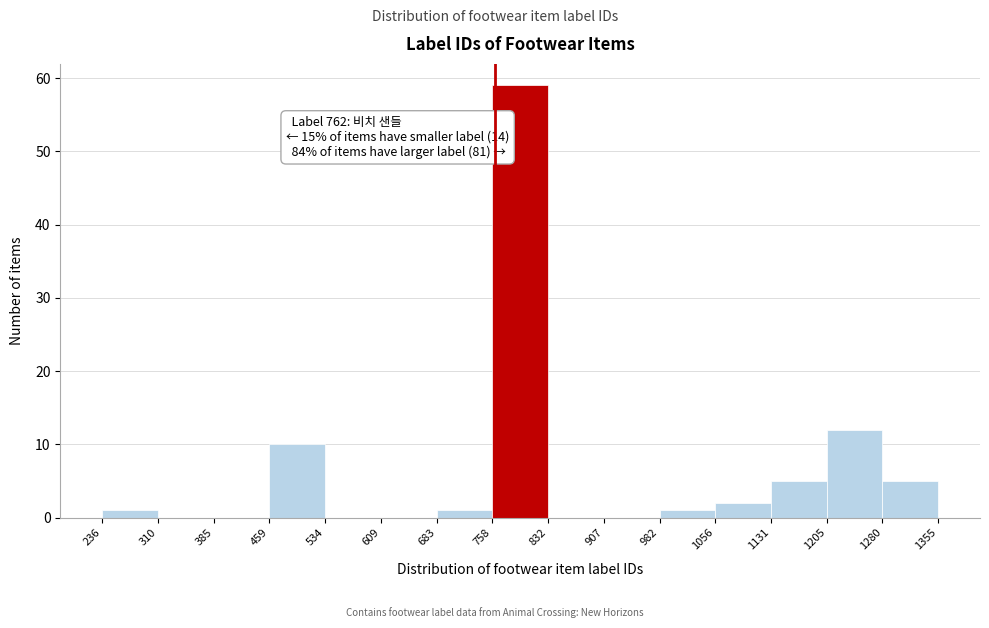

Which range on the x-axis has the tallest bar?

758 to 832